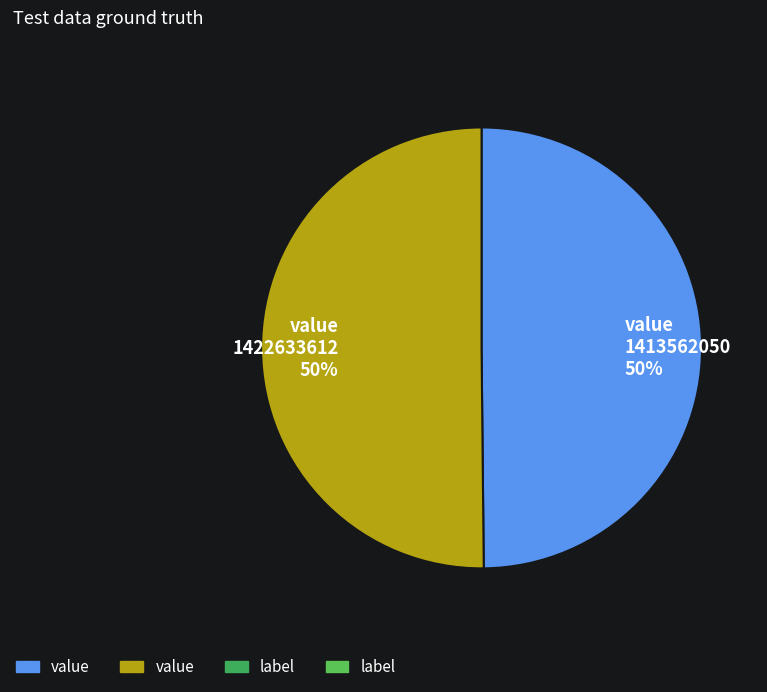

How many slices are in this pie chart?

2